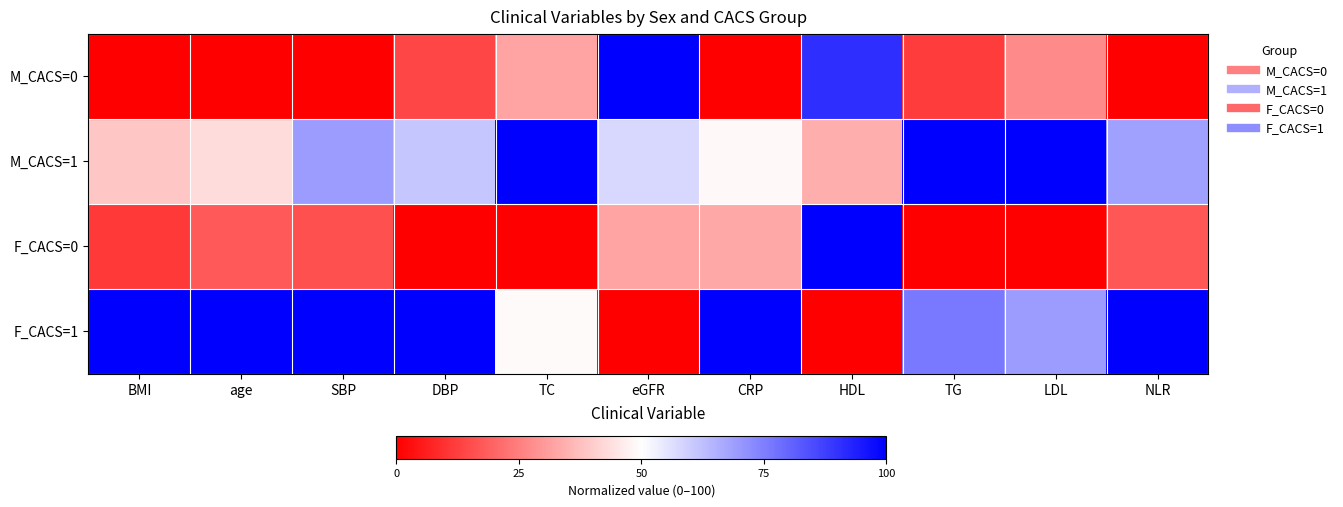

Count the number of categories in the chart.

11